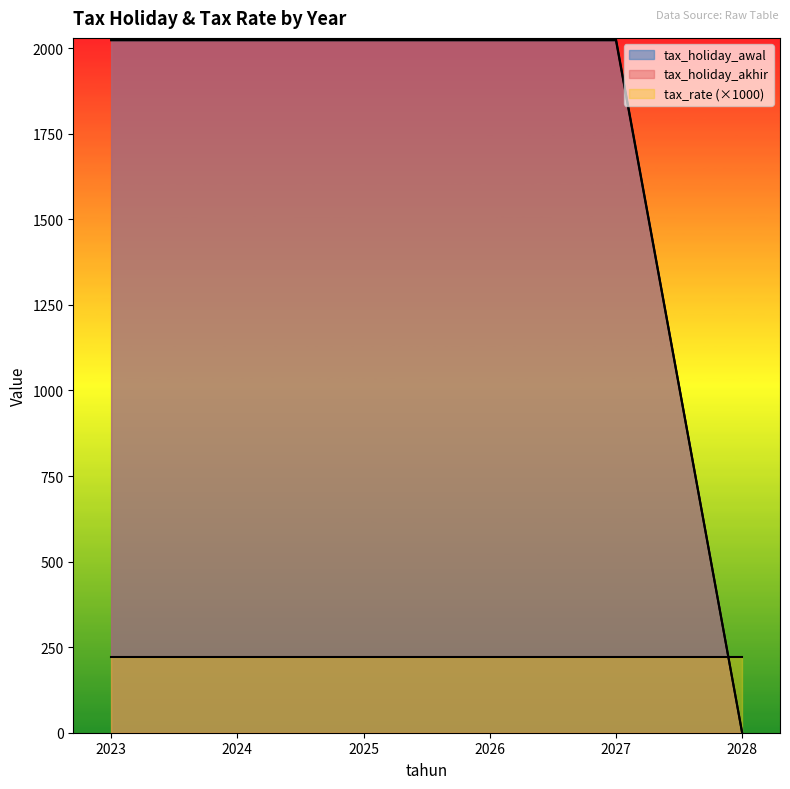

What is the value of the tax_holiday_akhir point at the 5th from the left?

2027